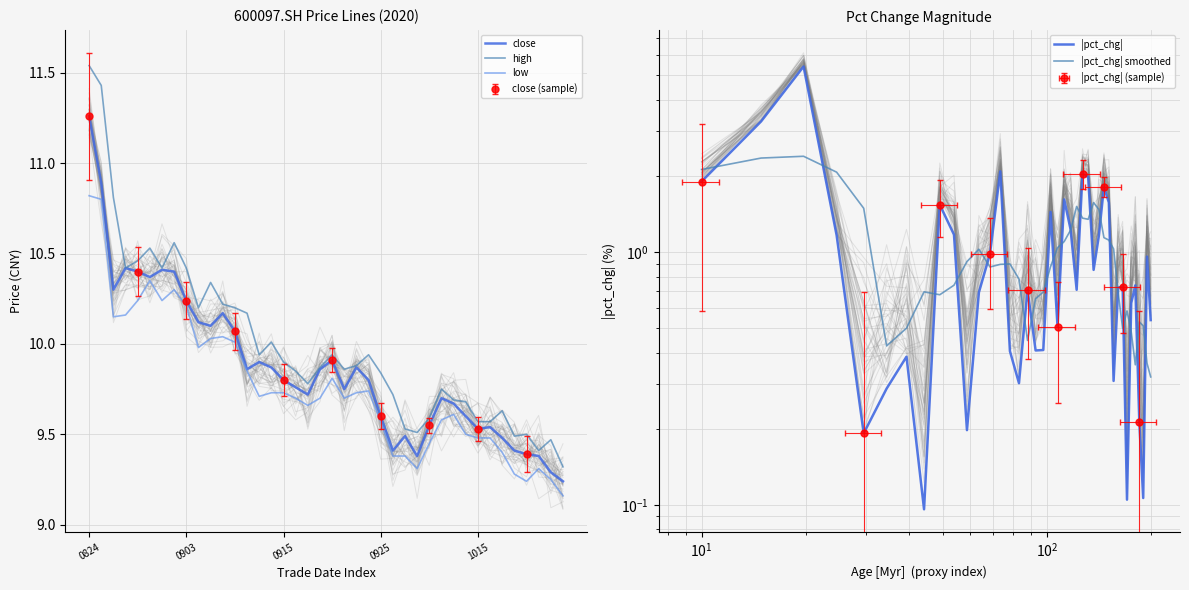

What is the sum of all low values?

390.8